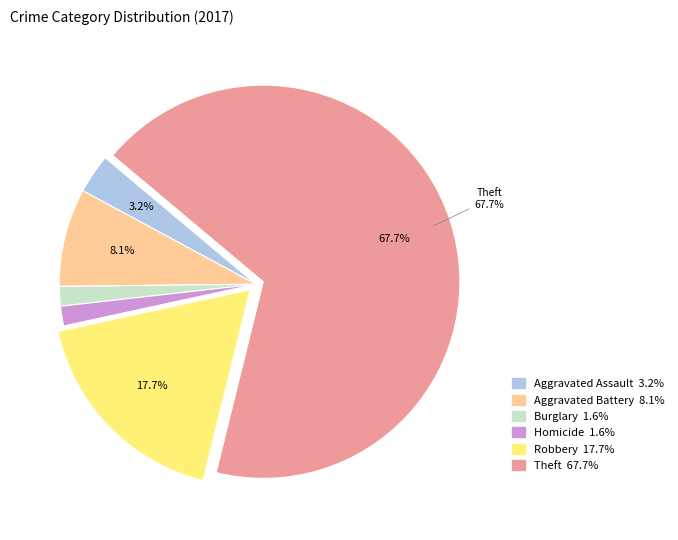

Does any single category account for the majority?

Yes